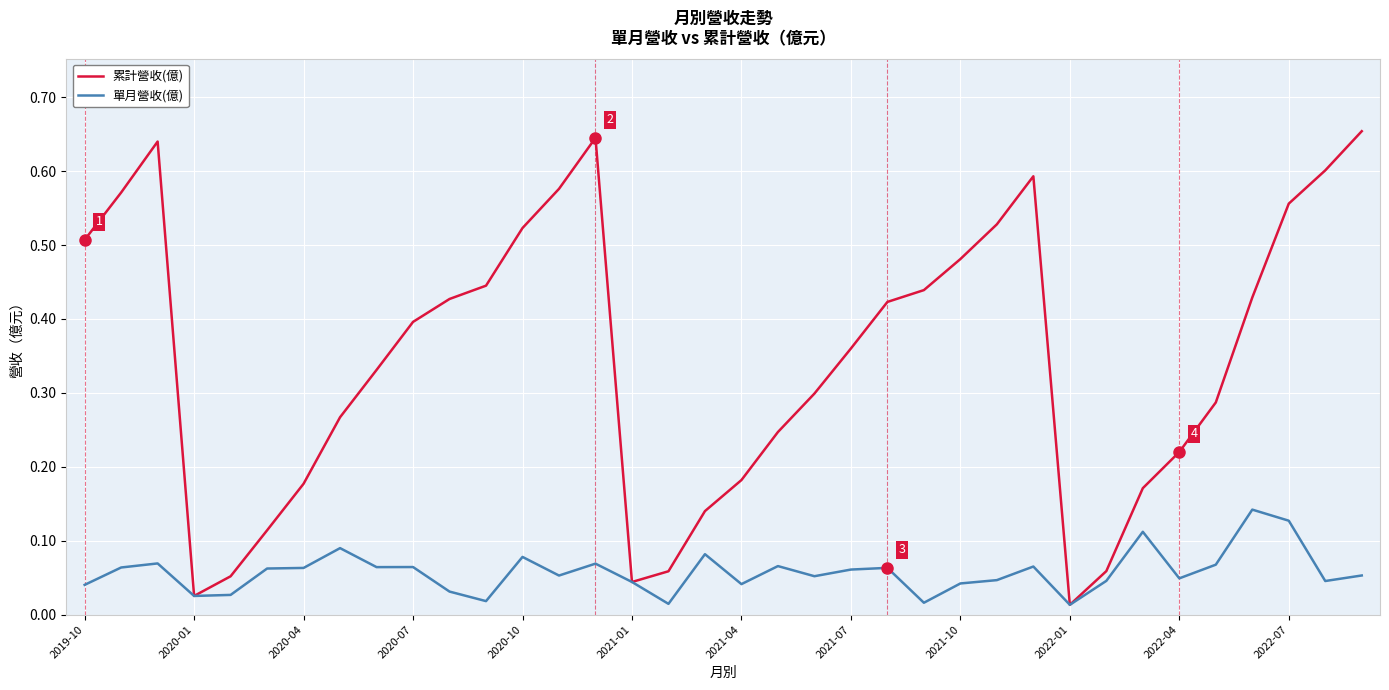

Which series has the largest range (max minus min)?

累計營收(億)